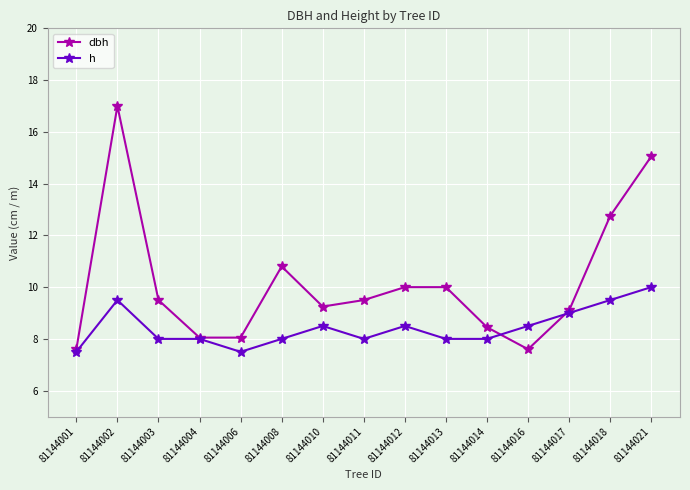

What is the maximum value for dbh?

17.0